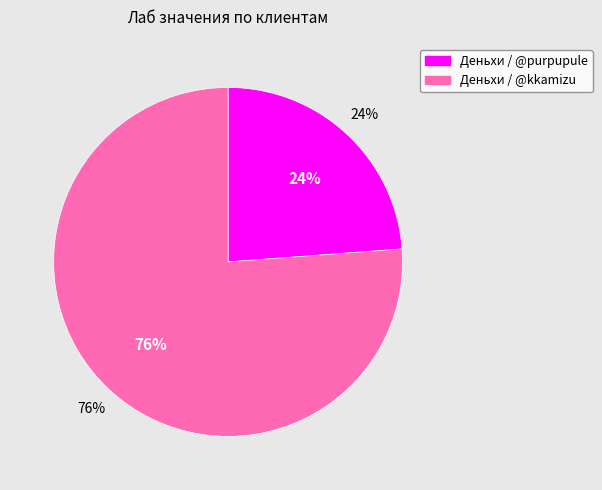

The Деньхи (Лаб 2 - @purpupule row) slice represents 24% of the pie. True or false?

True